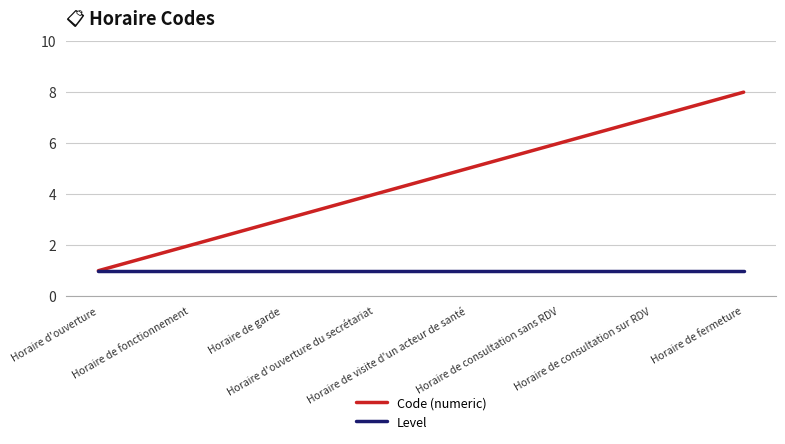

Is it true that Code (numeric) equals 5 at Horaire de visite d'un acteur de santé?

True